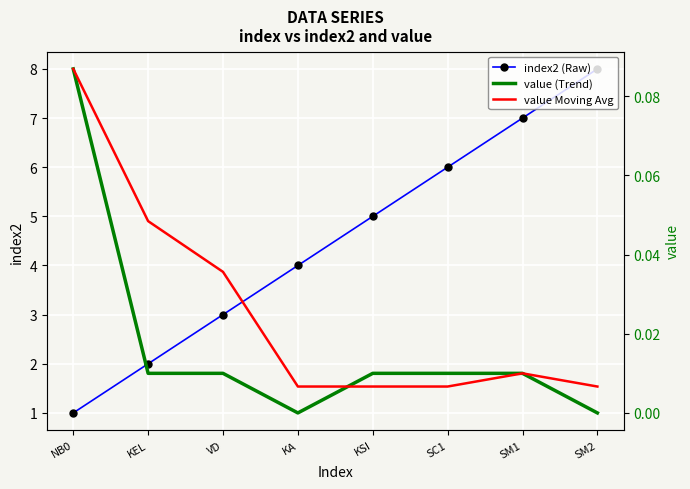

True or false: index2 (Raw) and value Moving Avg cross at least once.

False